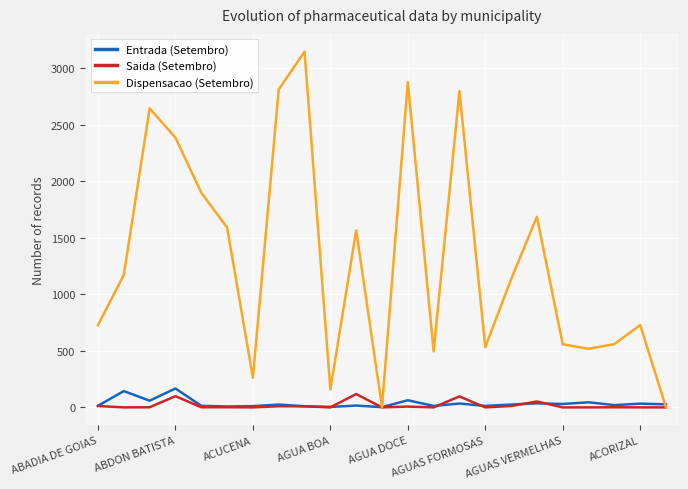

Which series has the largest range (max minus min)?

Dispensacao (Setembro)